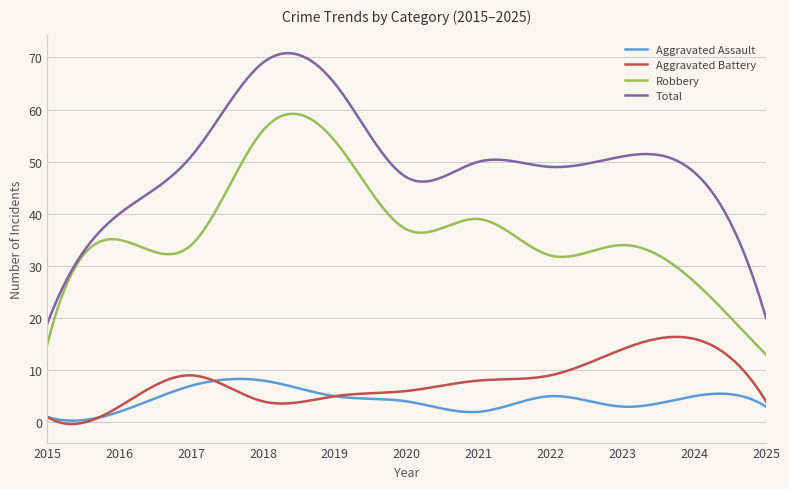

What is the maximum value for Robbery?

59.2